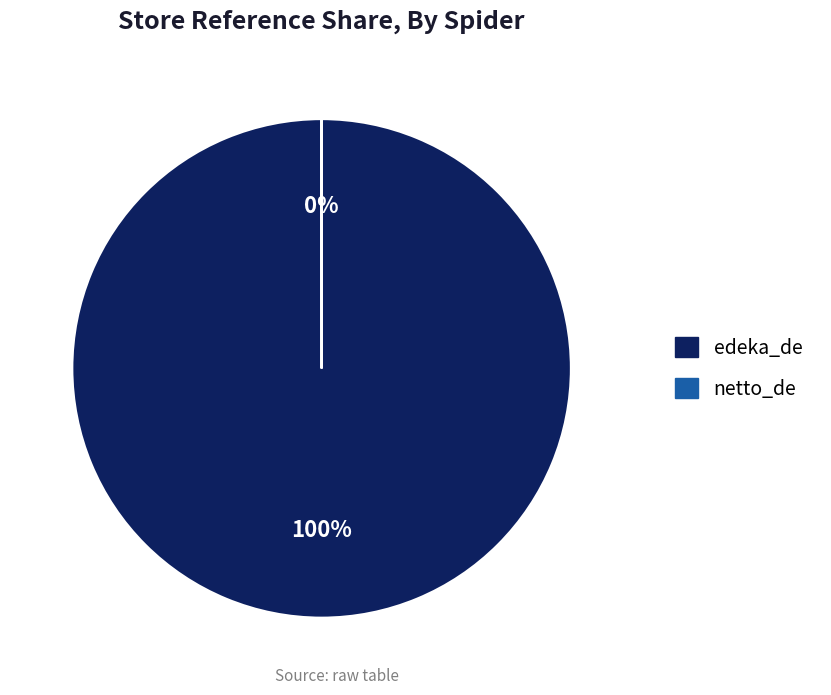

True or false: edeka_de accounts for 100% of the total.

True